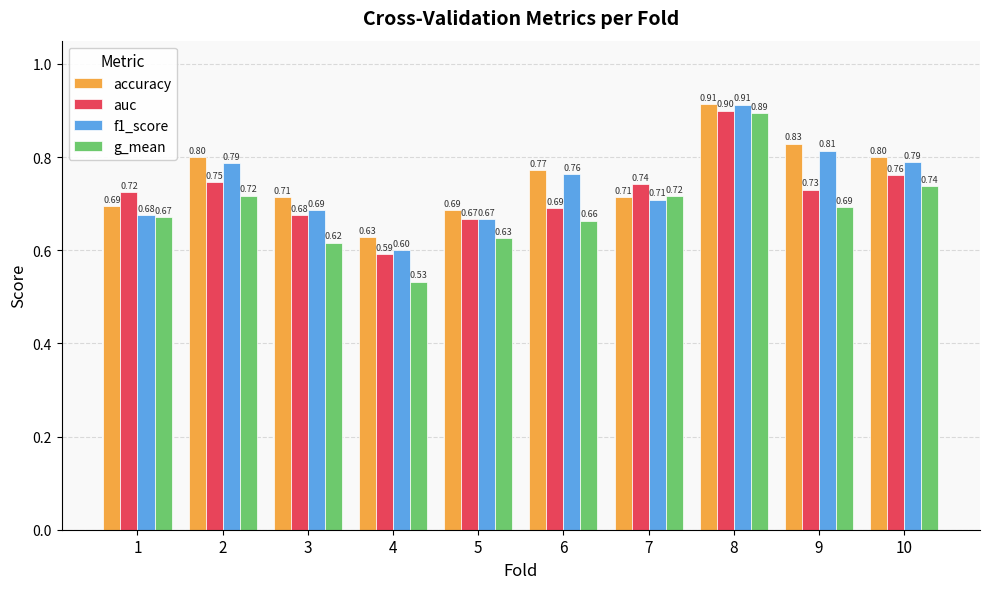

How many data points does each series have?

10